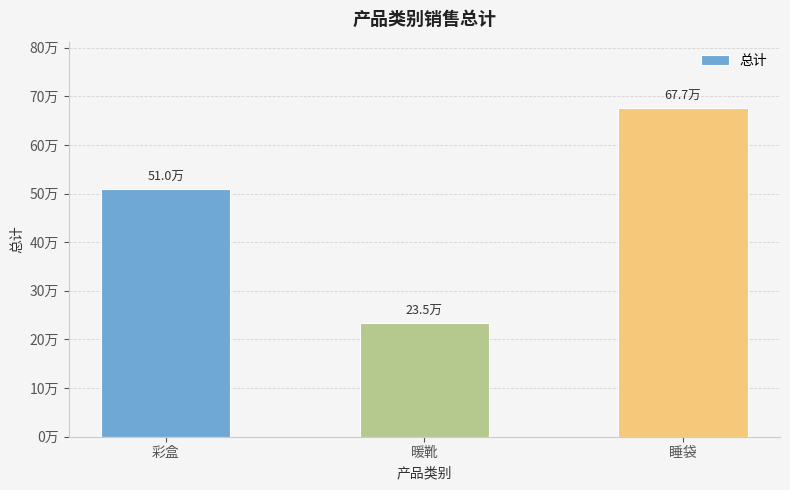

What is the label of the 2nd bar from the right?

暖靴